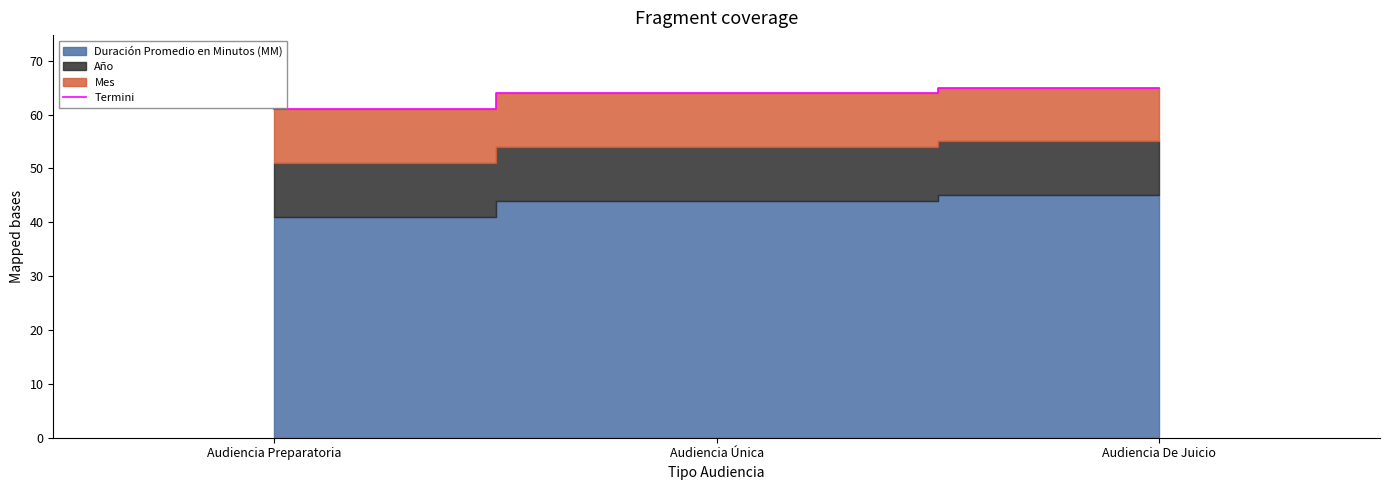

What is the change in value from Audiencia Única to Audiencia De Juicio?

+1